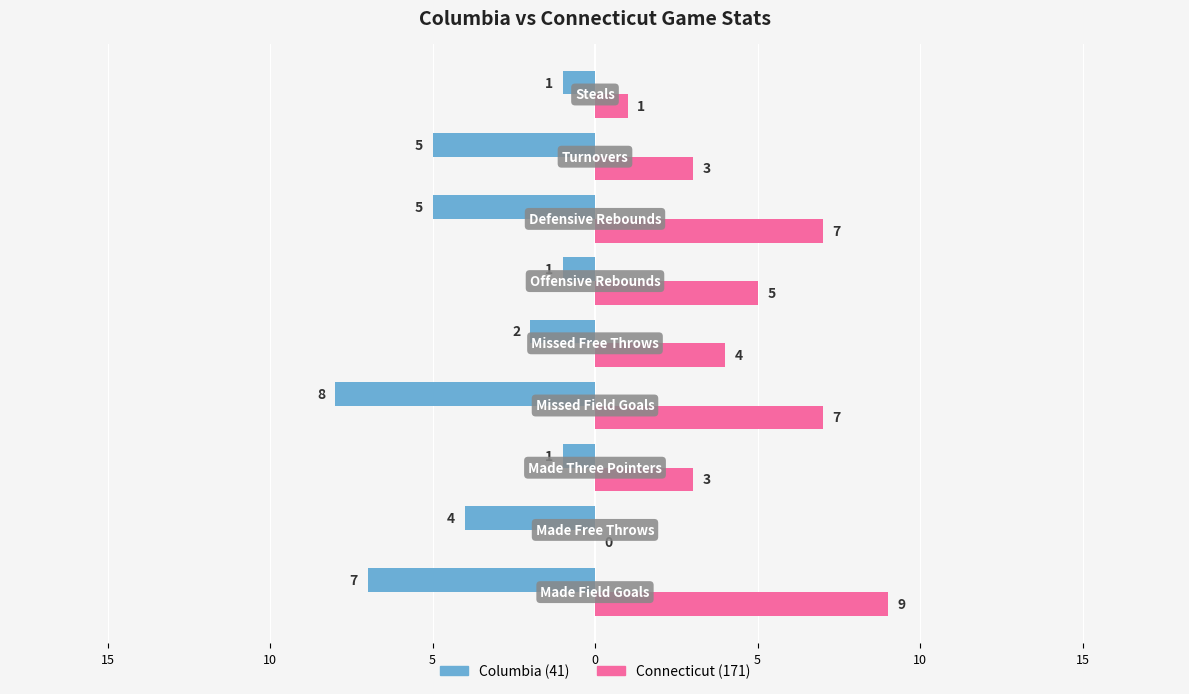

Reading right to left, list all the values displayed in this chart.

Columbia (41): -1	-5	-5	-1	-2	-8	-1	-4	-7
Connecticut (171): 1	3	7	5	4	7	3	0	9